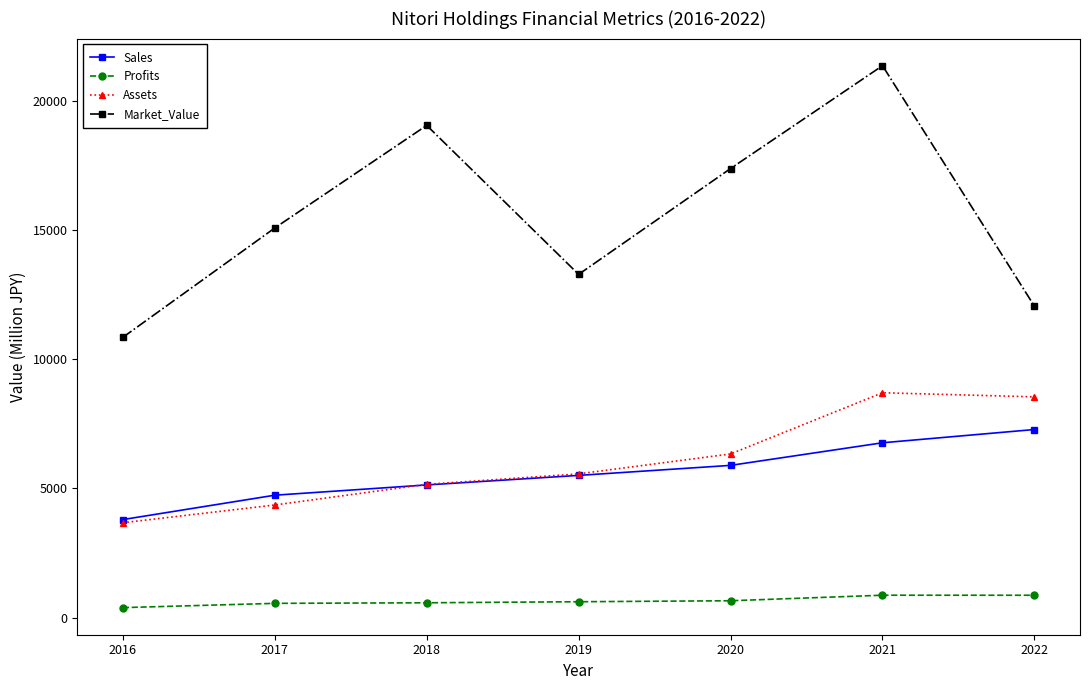

What is the greatest value displayed?

21354.0